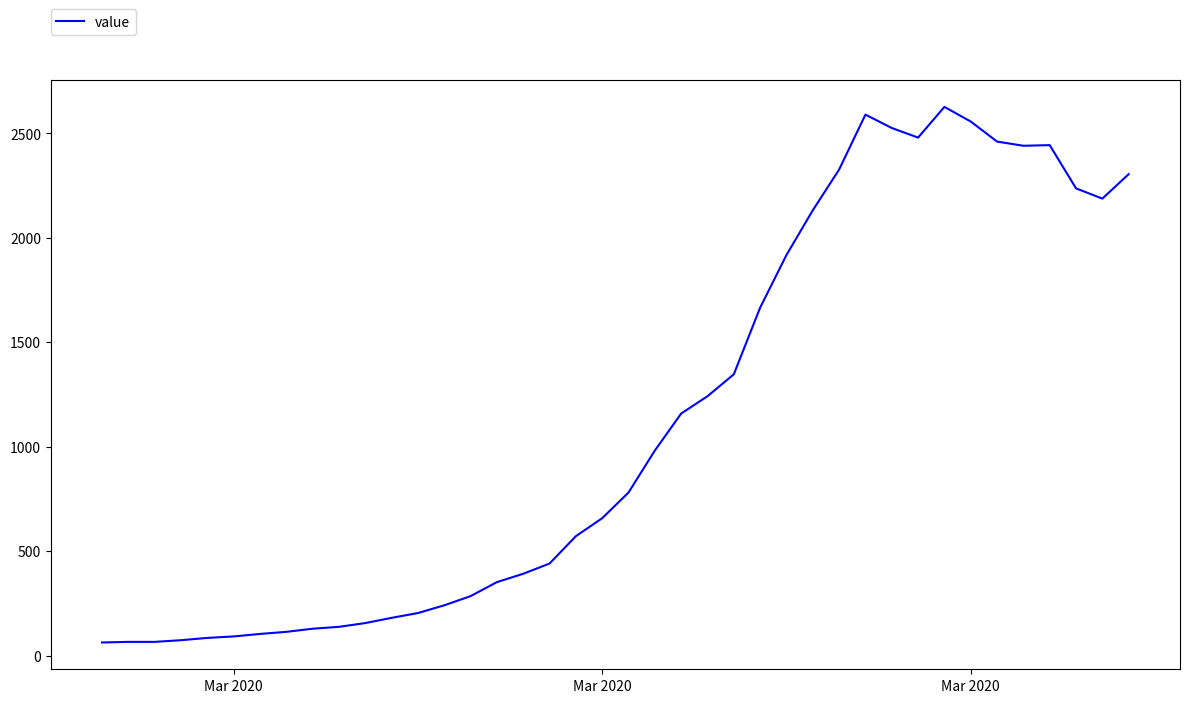

What is the greatest value displayed?

2627